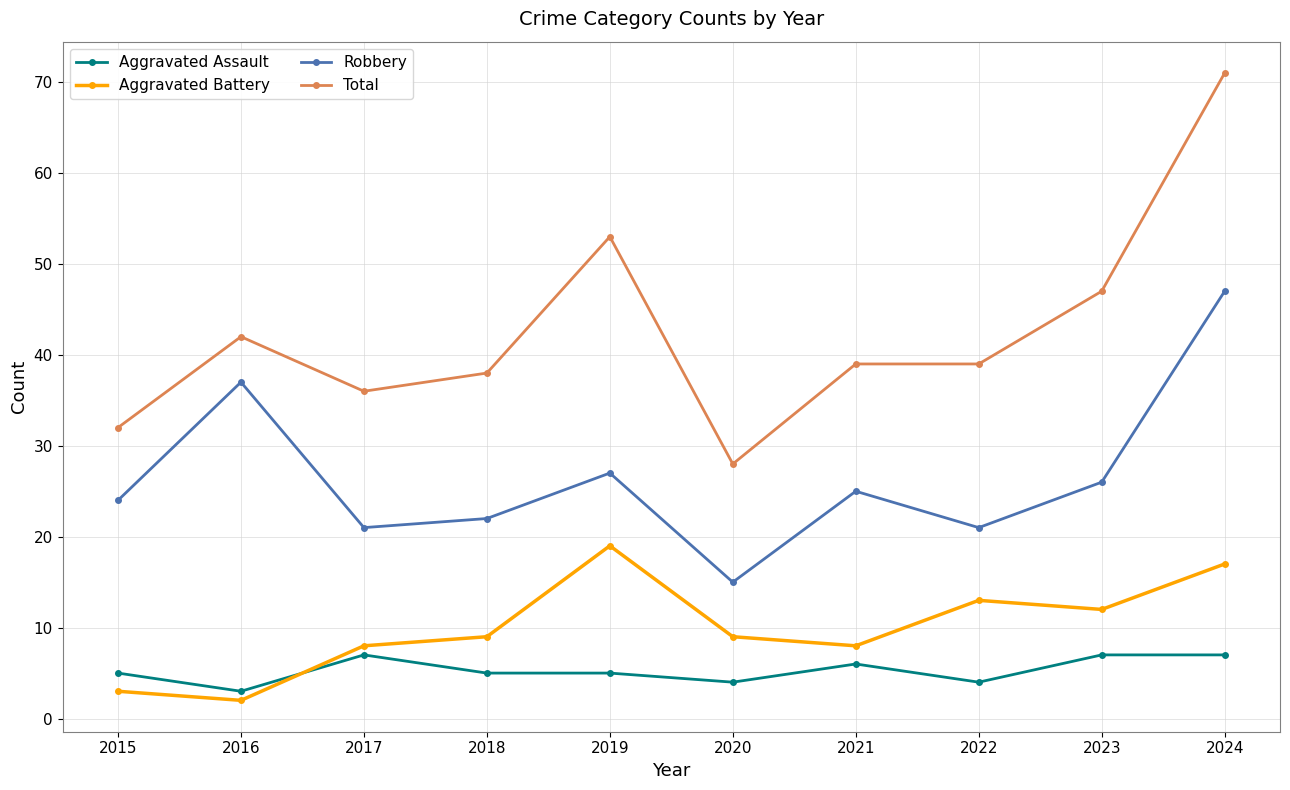

Rank the series by their maximum value, from highest to lowest.

Total, Robbery, Aggravated Battery, Aggravated Assault